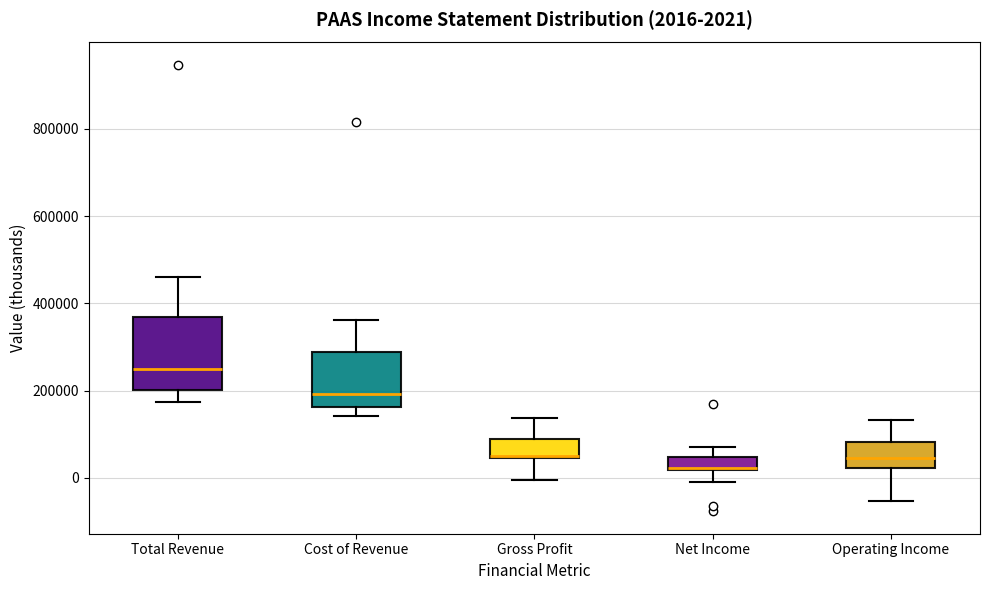

Comparing the boxes themselves (not the whiskers), which one is the tallest?

Total Revenue